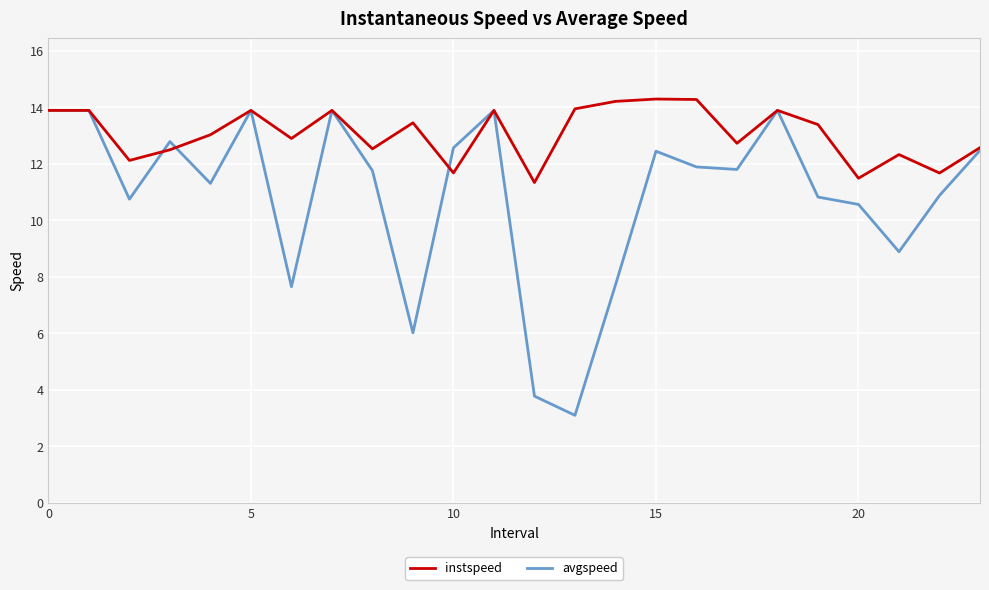

List the series in order of their peak value, highest first.

instspeed, avgspeed